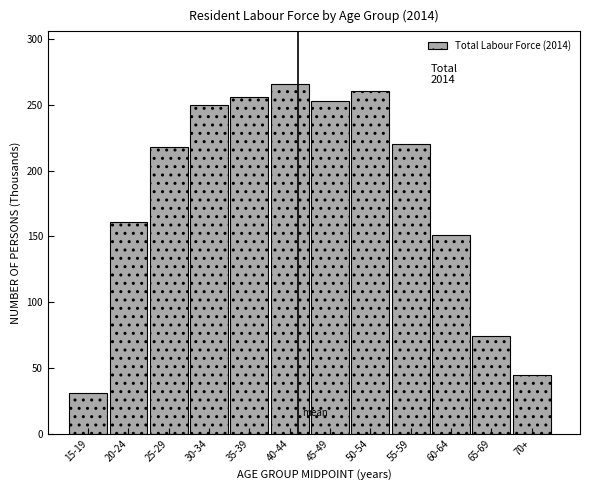

Reading right to left, transcribe all the data shown in this chart.

44.5	74.2	150.7	220.3	260.5	253.0	265.9	256.2	250.1	217.6	161.2	31.0